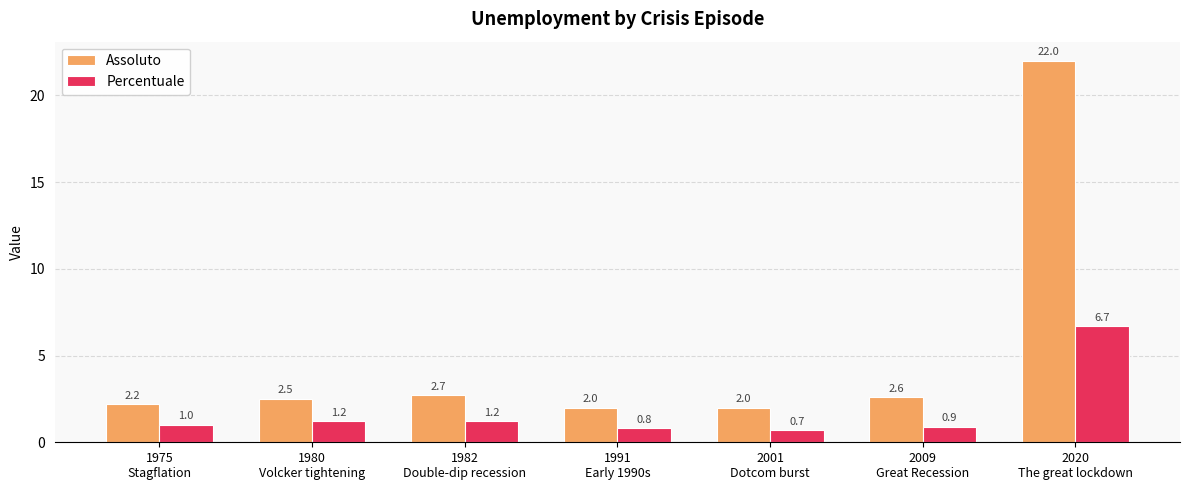

The value of Assoluto at 2009
Great Recession is 4.6. True or false?

False